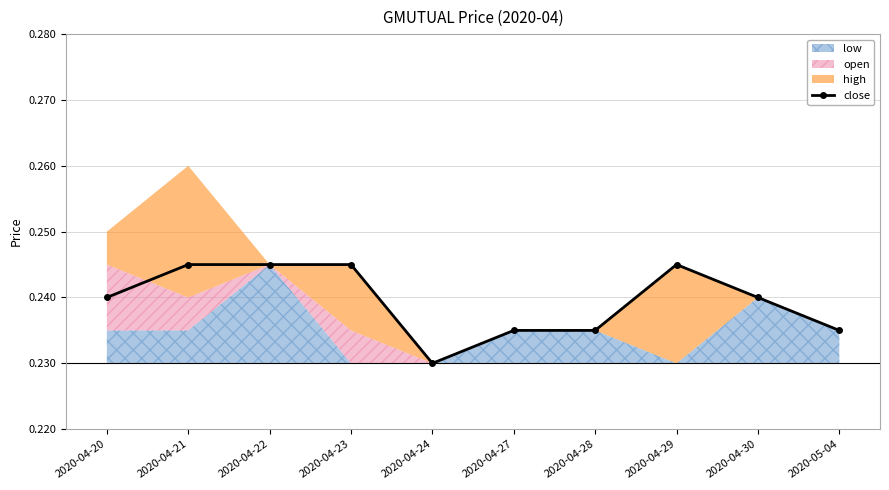

What is the label of the 1st point from the left?

2020-04-20